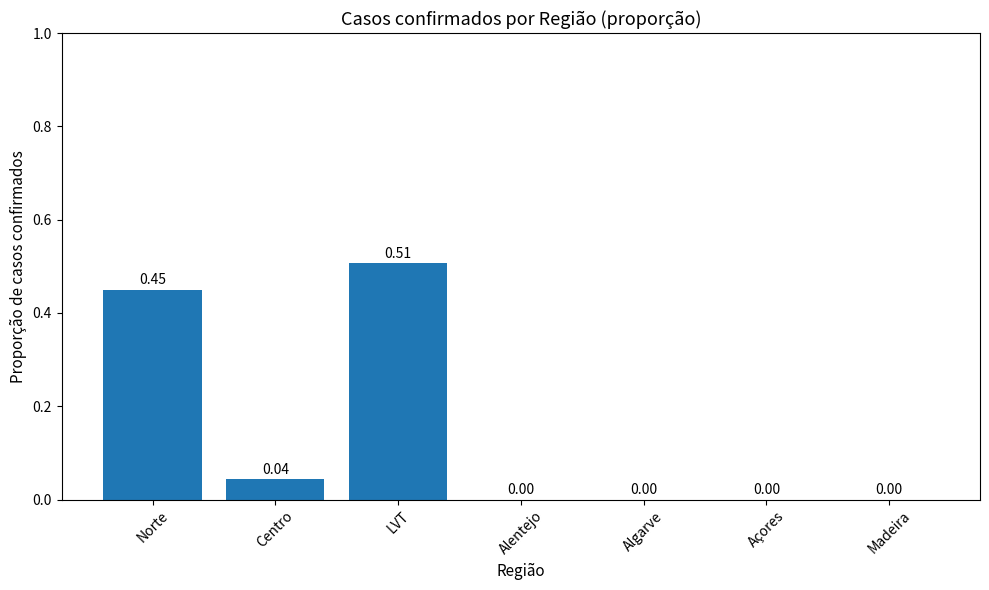

Between Algarve and LVT, which is larger?

LVT